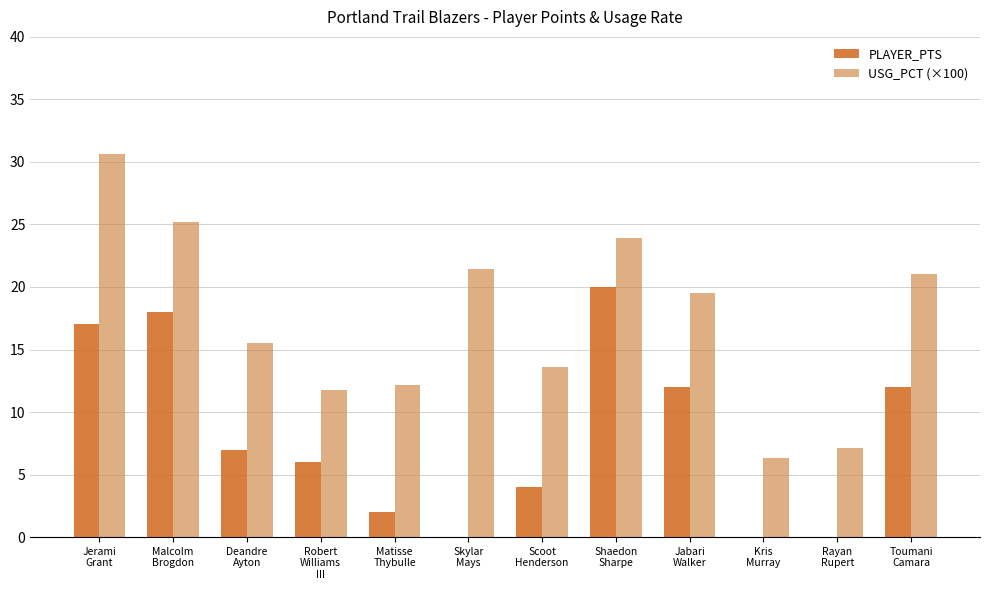

Are the bars horizontal?

No